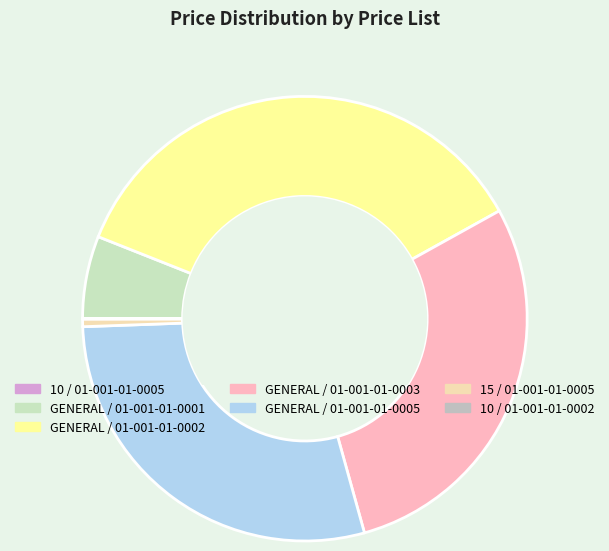

Rank the categories by value from lowest to highest.

10 / 01-001-01-0005, 10 / 01-001-01-0002, 15 / 01-001-01-0005, GENERAL / 01-001-01-0001, GENERAL / 01-001-01-0003, GENERAL / 01-001-01-0005, GENERAL / 01-001-01-0002